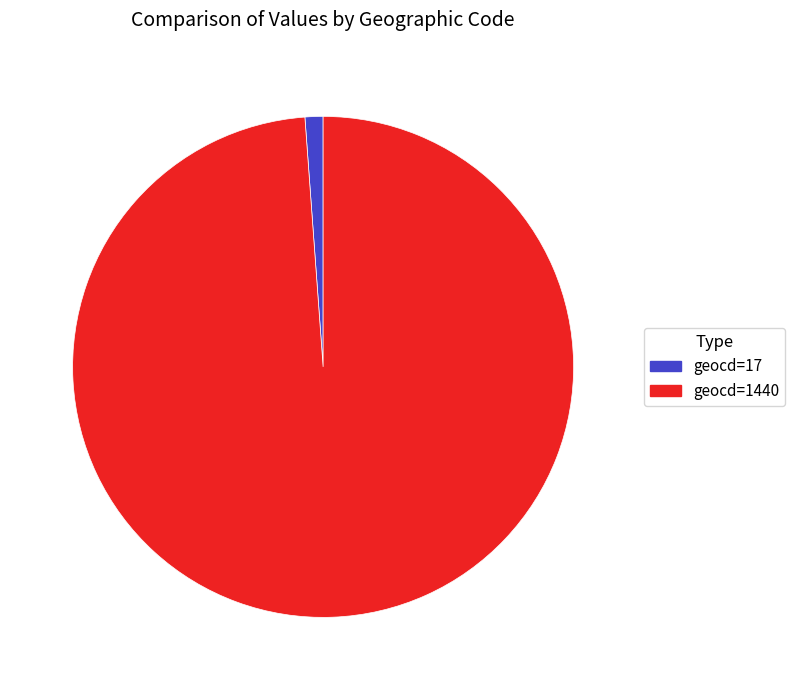

True or false: geocd=17 accounts for 1% of the total.

True